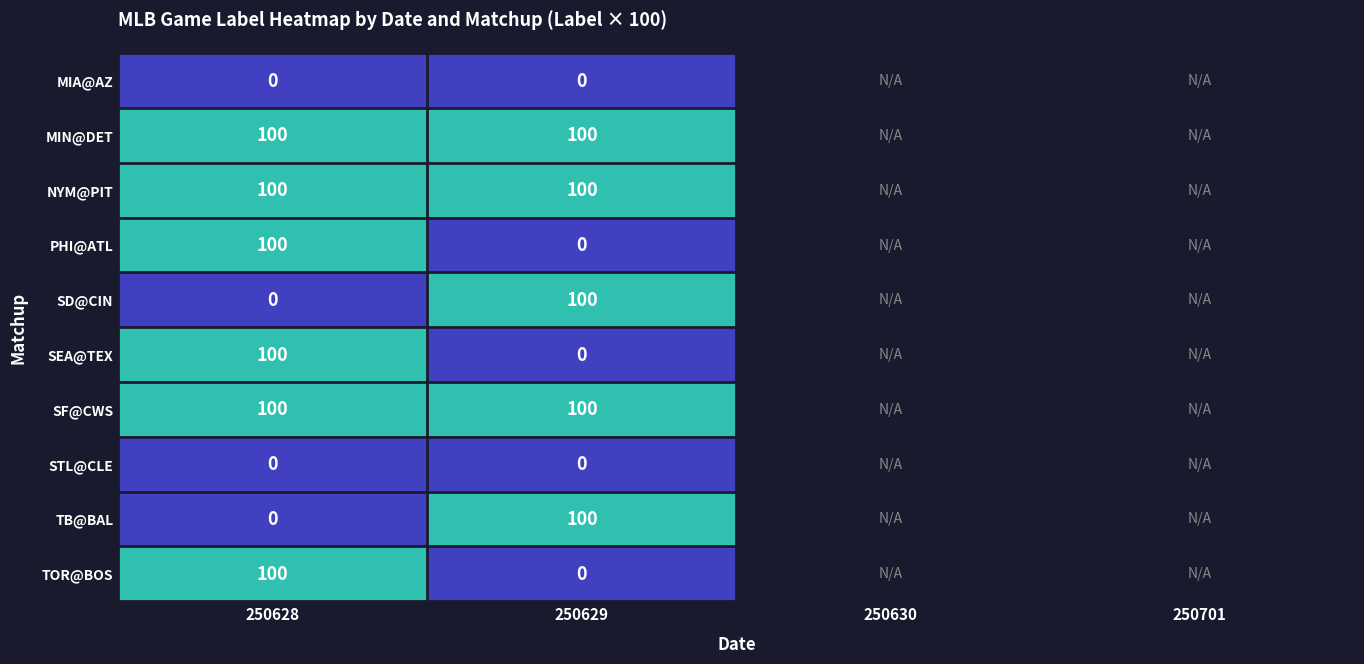

At which category is the sum across all series the highest?

250628